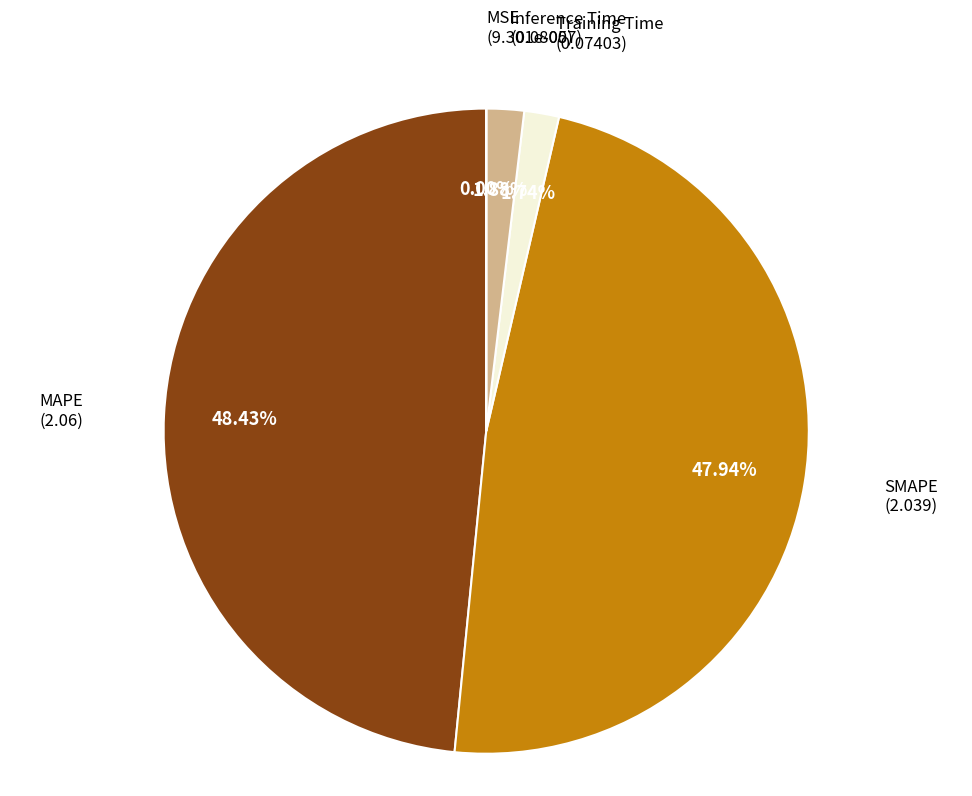

Is there any slice that represents more than half of the pie?

No